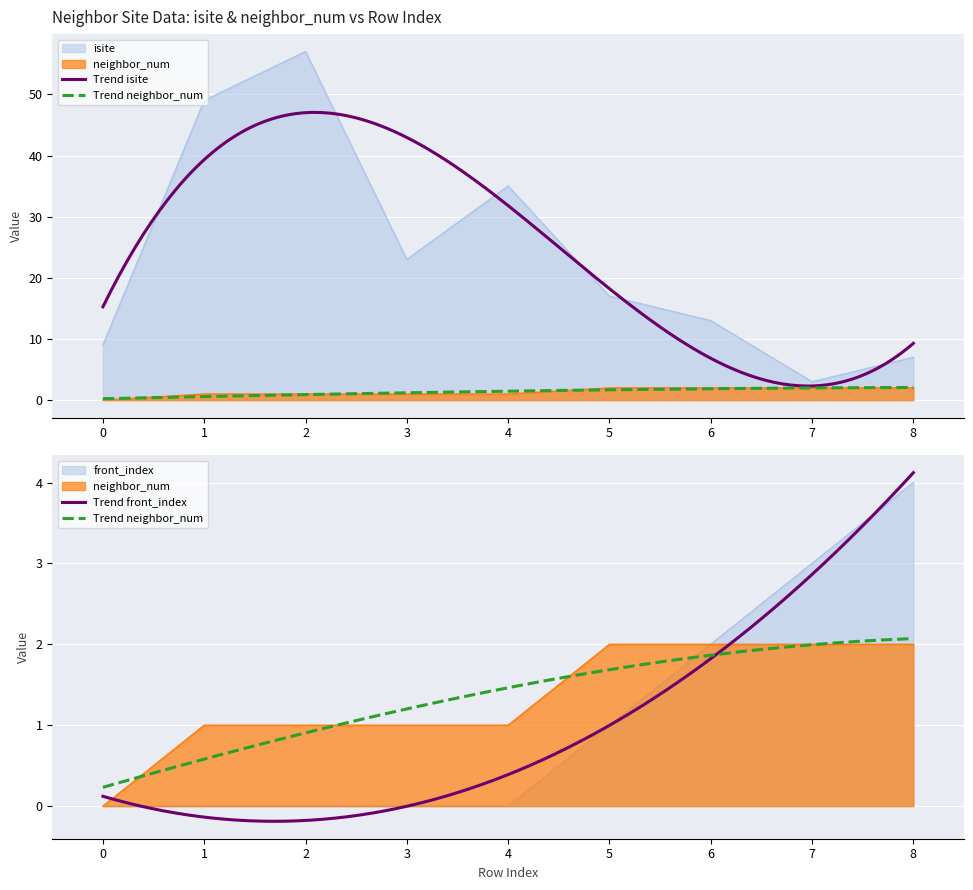

Reading left to right, extract all data points from this chart.

isite: 9	49	57	23	35	17	13	3	7
neighbor_num: 0	1	1	1	1	2	2	2	2
front_index: 0	0	0	0	0	1	2	3	4